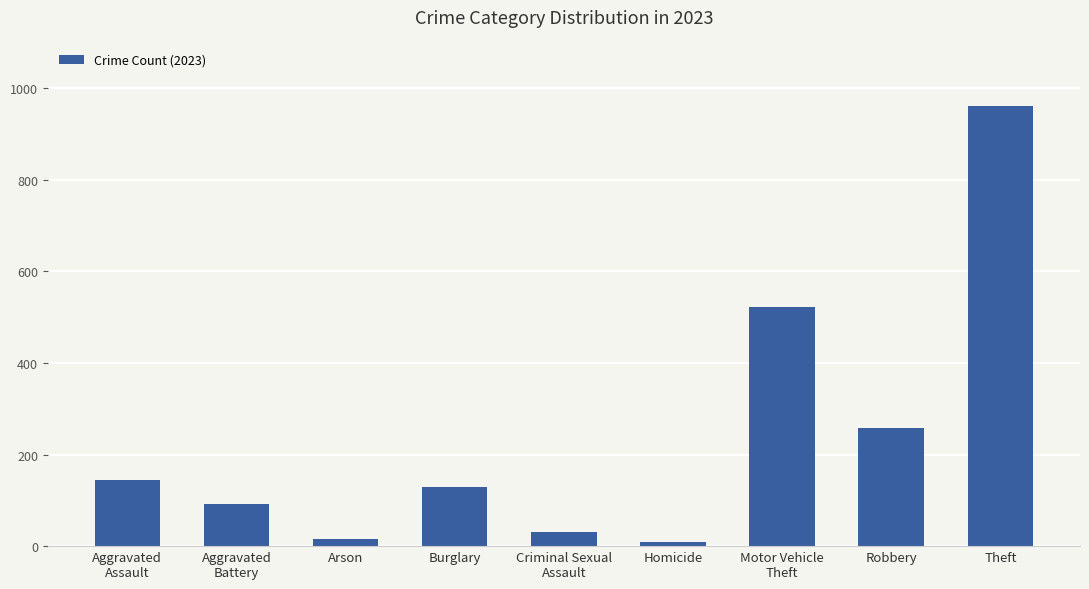

True or false: the data shows 15 at Arson.

True